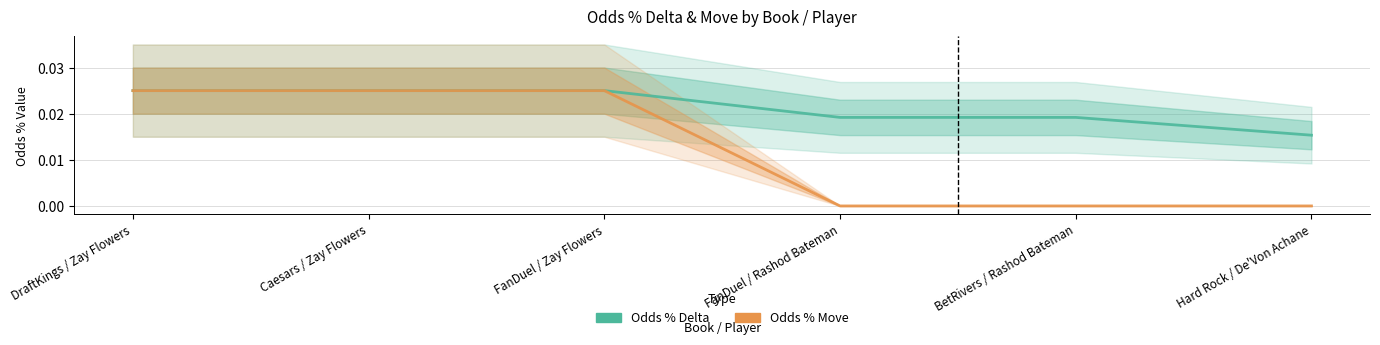

At how many categories does at least one series exceed 0?

6